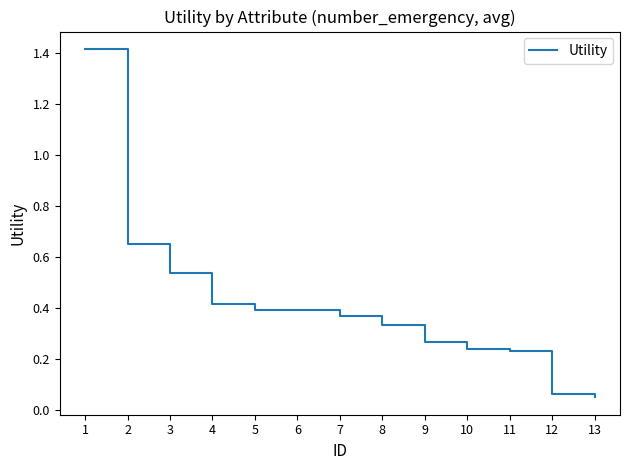

How many lines are shown in the chart?

1